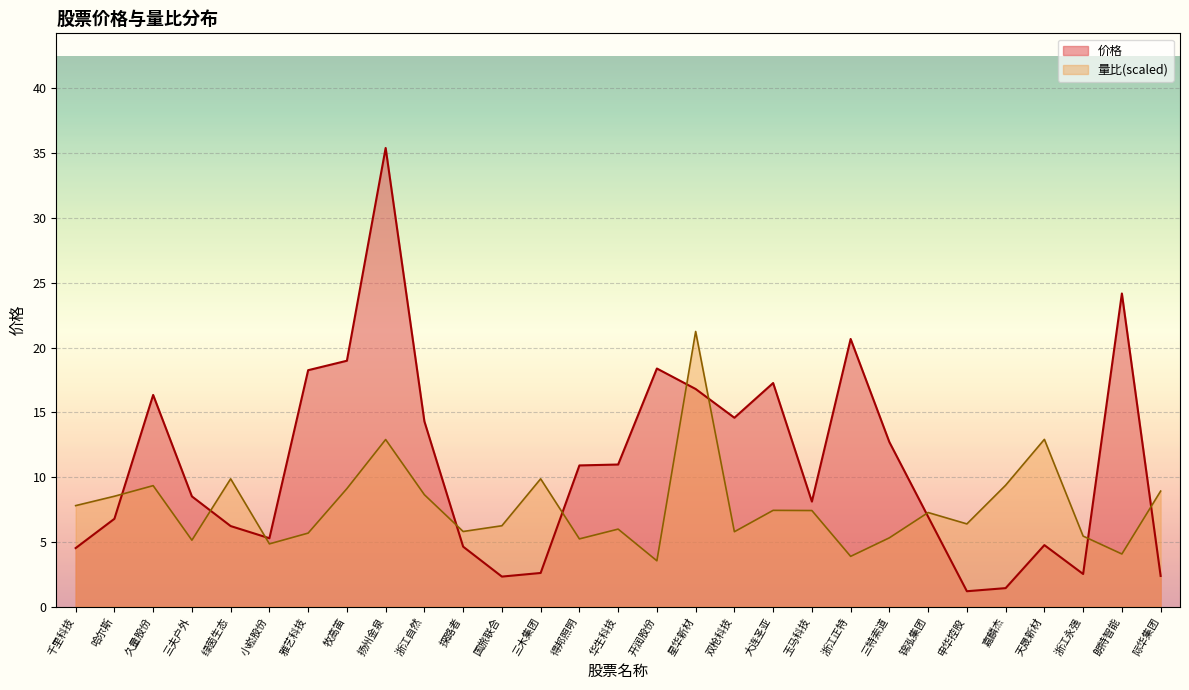

How many times do 价格 and 量比 cross each other?

10